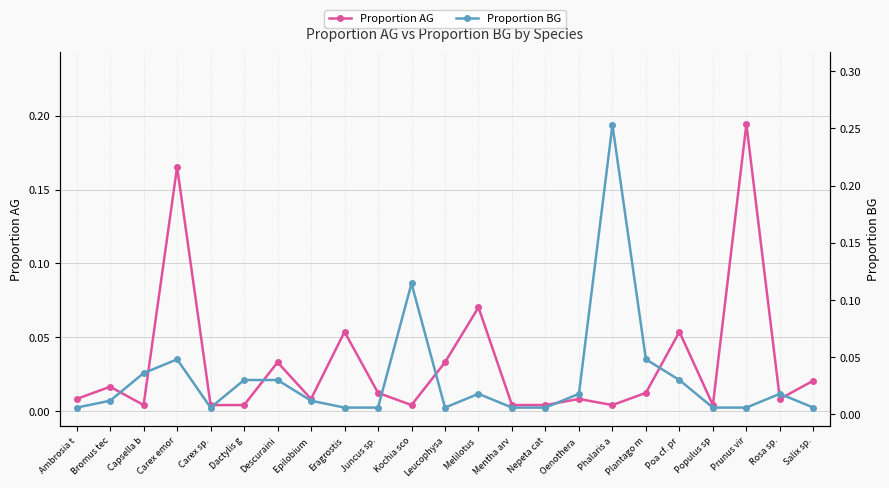

Which series has the widest spread of values?

Proportion BG